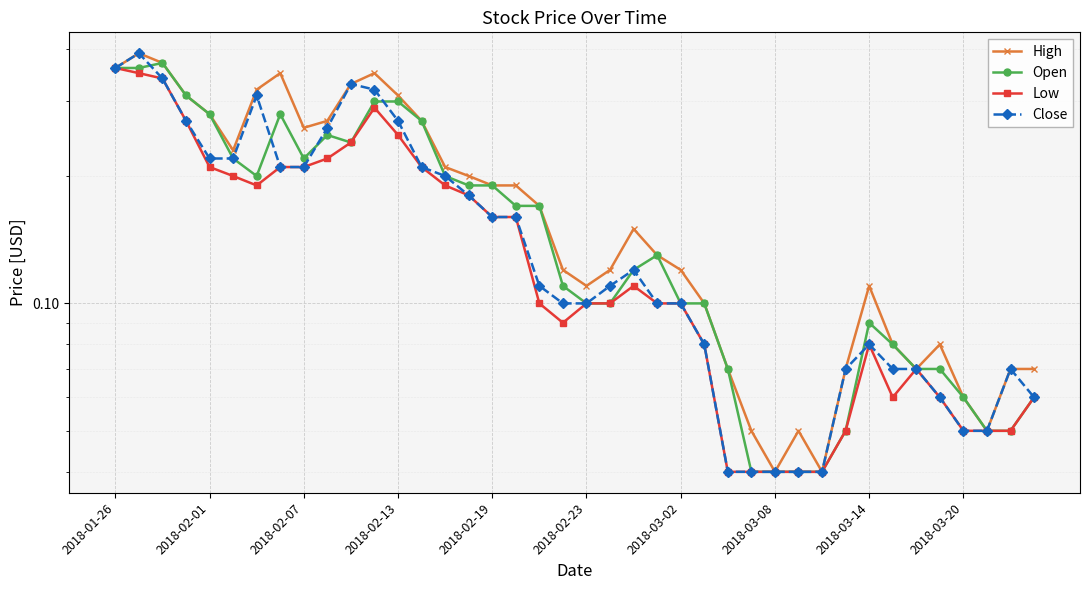

True or false: Close and Low intersect in this chart.

False